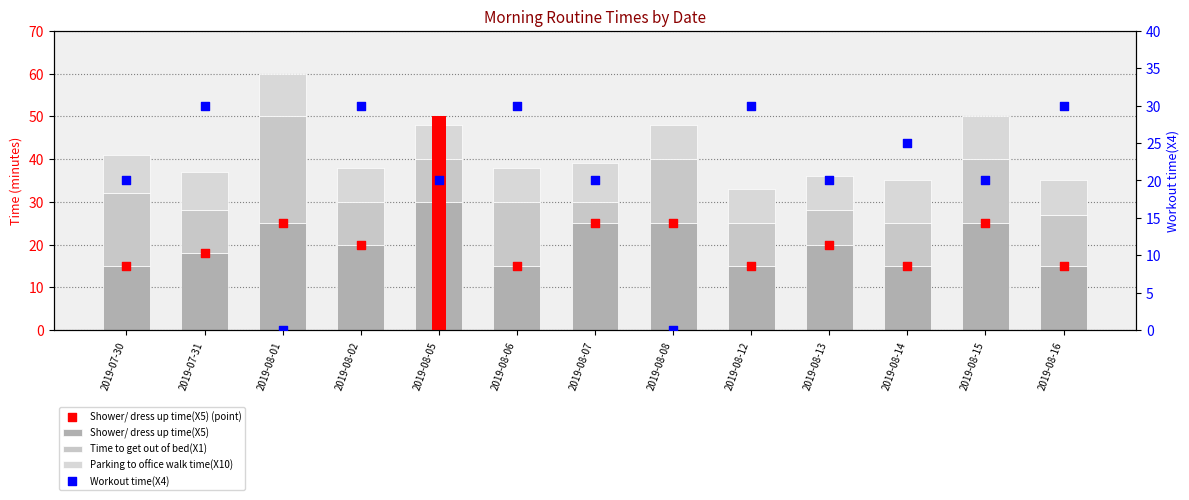

What is the total value across all series at 2019-08-02?

88